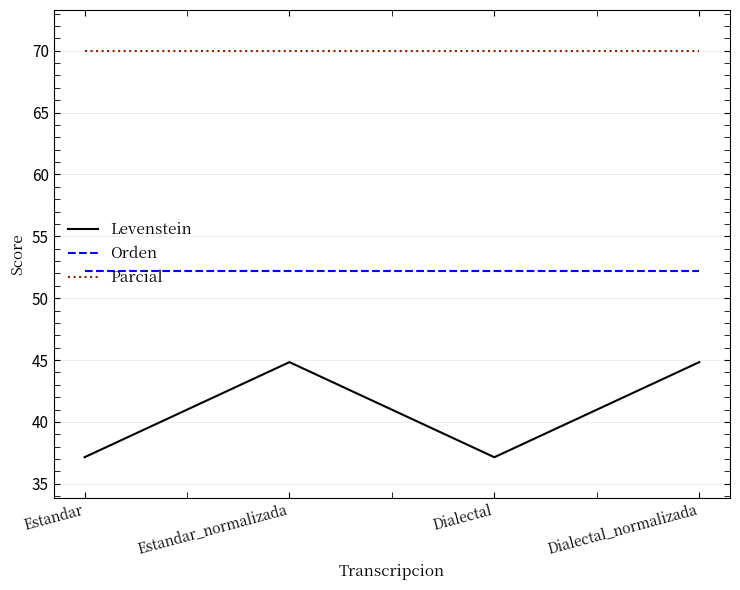

List the series in order of their overall mean, highest first.

Parcial, Orden, Levenstein